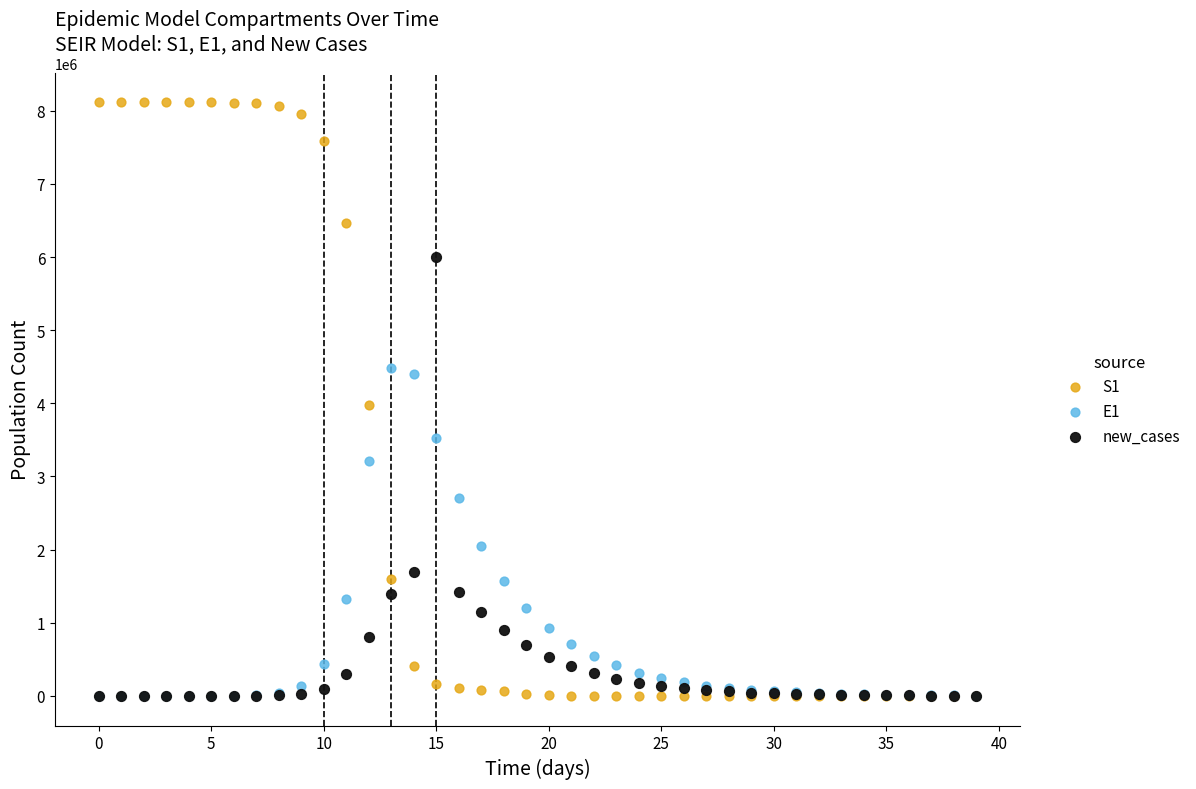

Which series contains the highest Y value?

S1